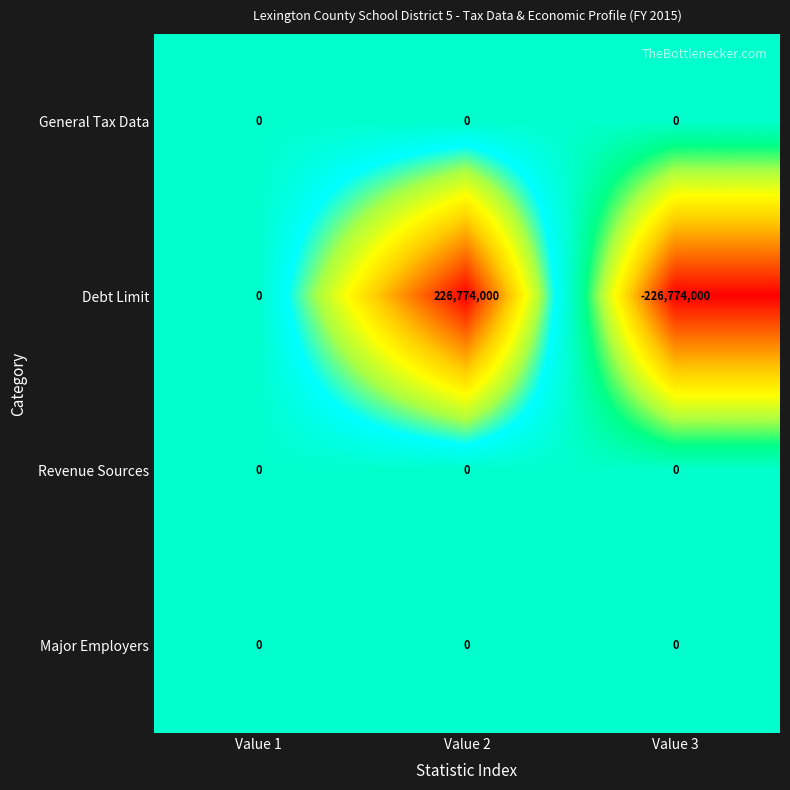

At which category is the sum across all series the highest?

Value 2